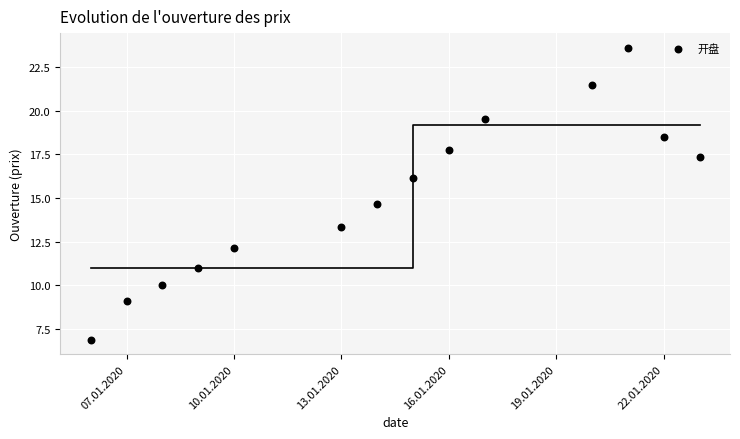

What Y value in the scatter plot is closest to 15?

14.7